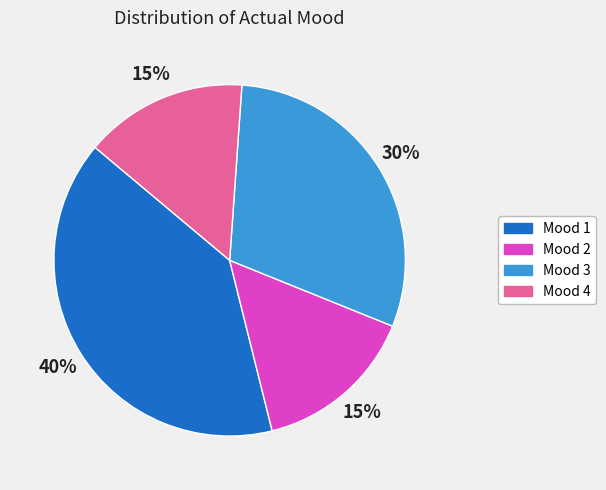

To the nearest percent, what percentage of the pie is Mood 3?

30%